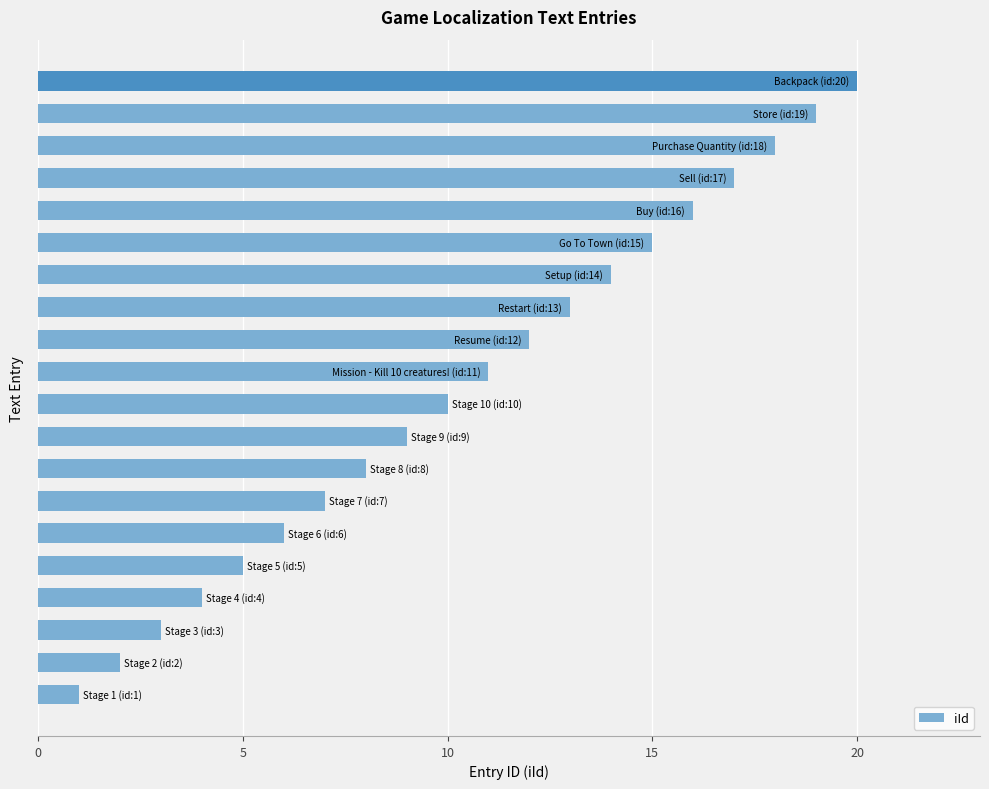

What is the greatest value displayed?

20